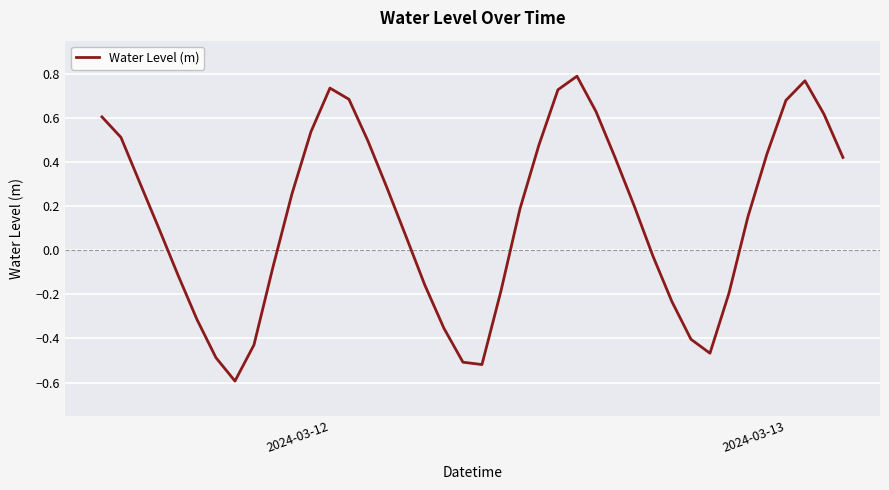

What is the minimum value shown in the chart?

-0.6